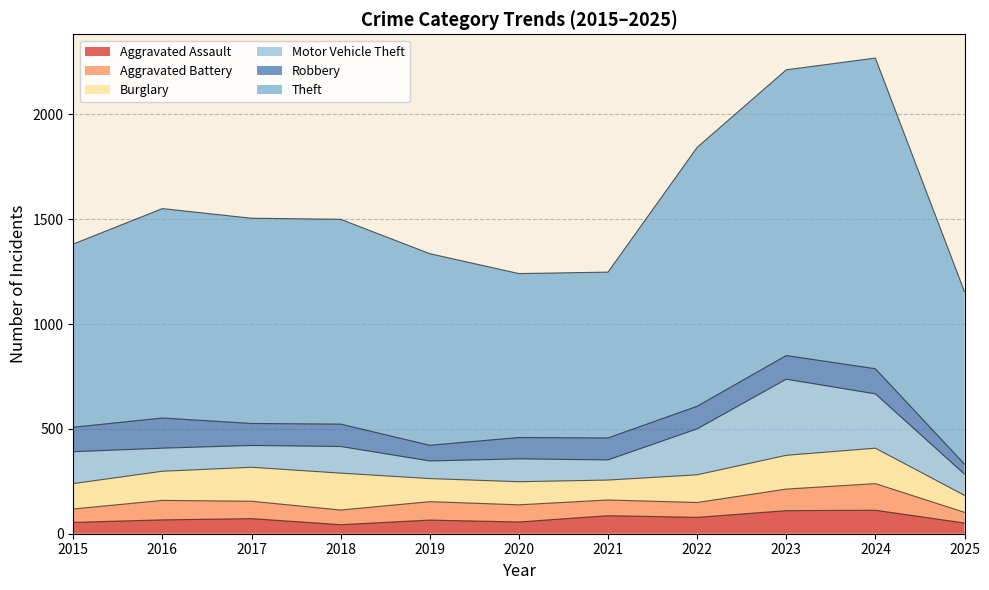

Between 2017 and 2024, which series saw the biggest shift?

Theft